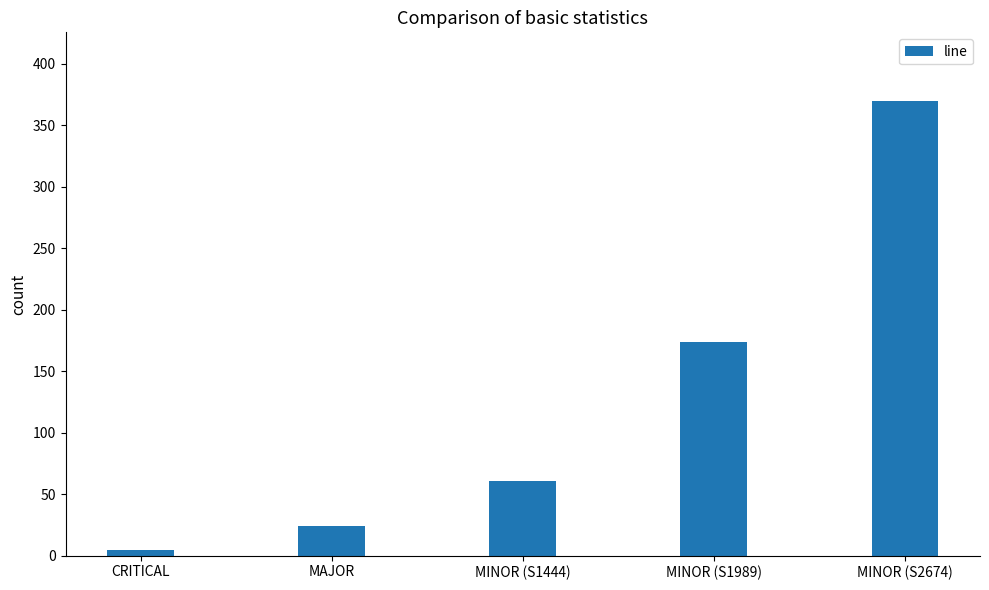

Rank the categories by value from highest to lowest.

MINOR (S2674), MINOR (S1989), MINOR (S1444), MAJOR, CRITICAL